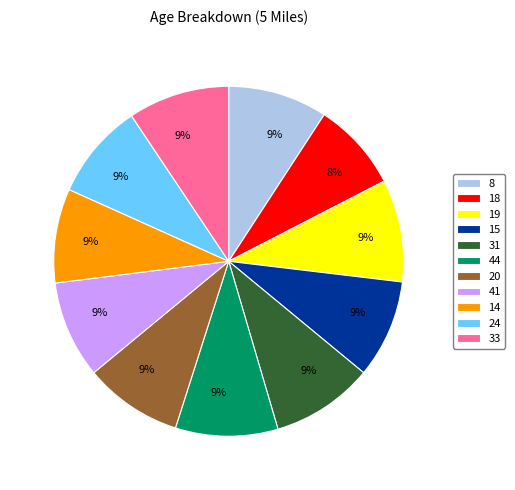

Which has a higher value, 18 or 33?

33